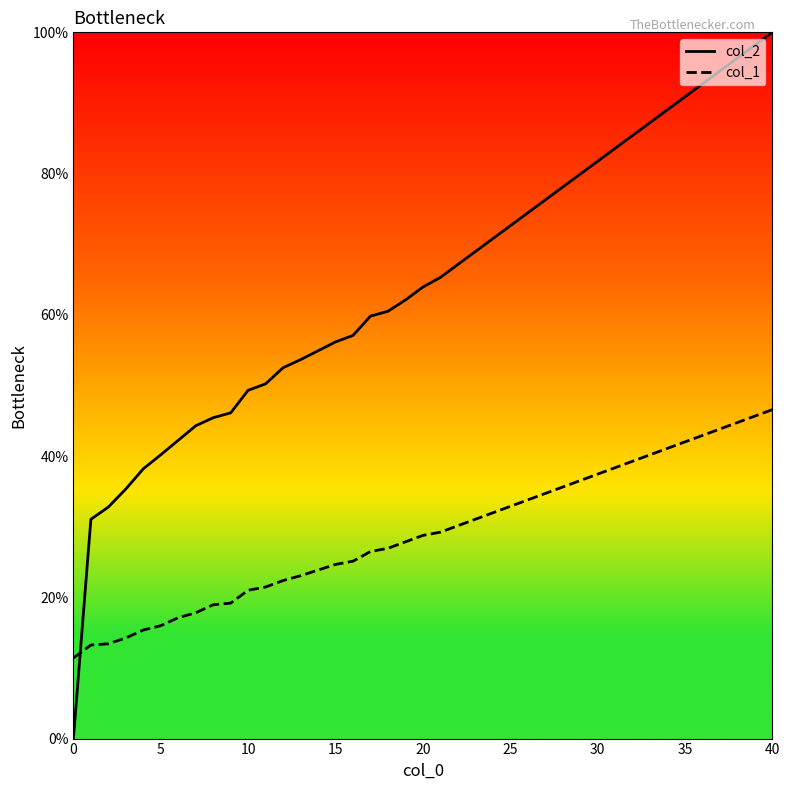

What is the sum of the col_1 values at 35 and 10?

63.0